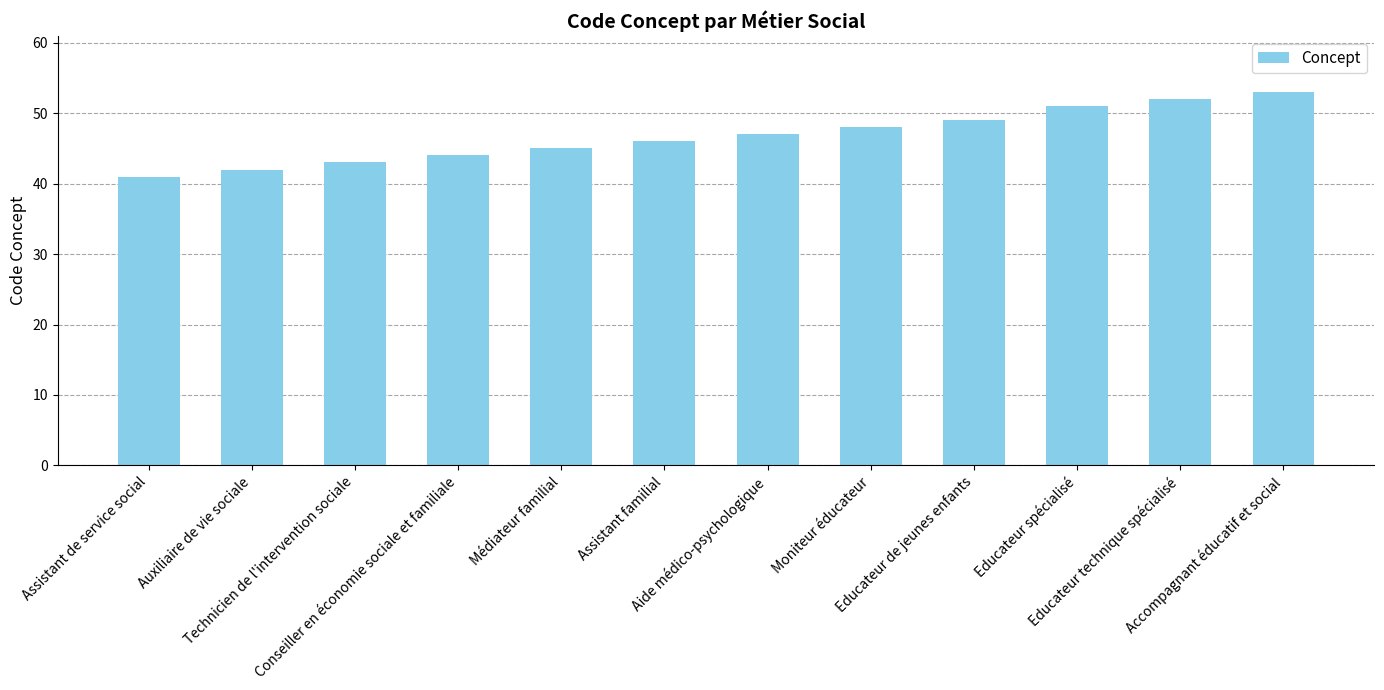

What is the sum of the values at Educateur spécialisé and Auxiliaire de vie sociale?

93